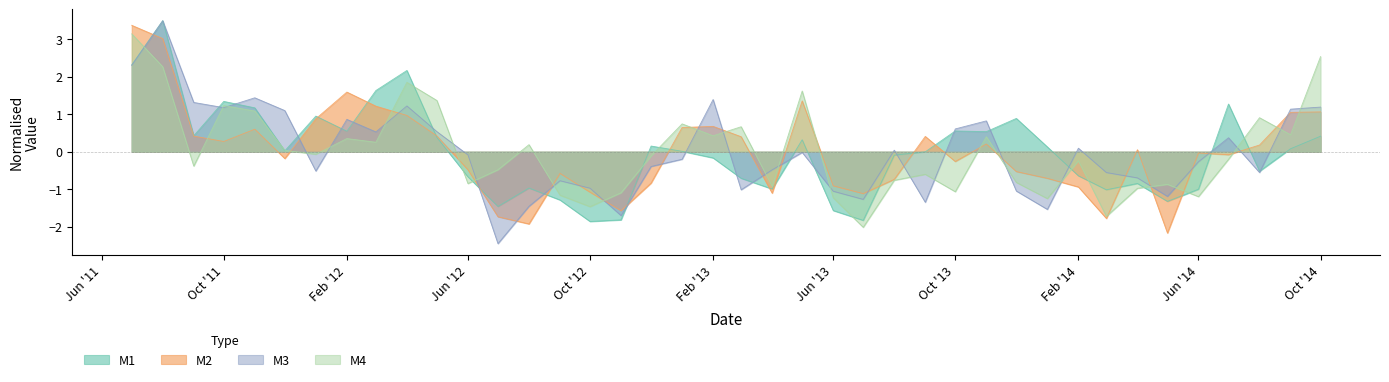

What are all the series names shown in the legend?

M1, M2, M3, M4